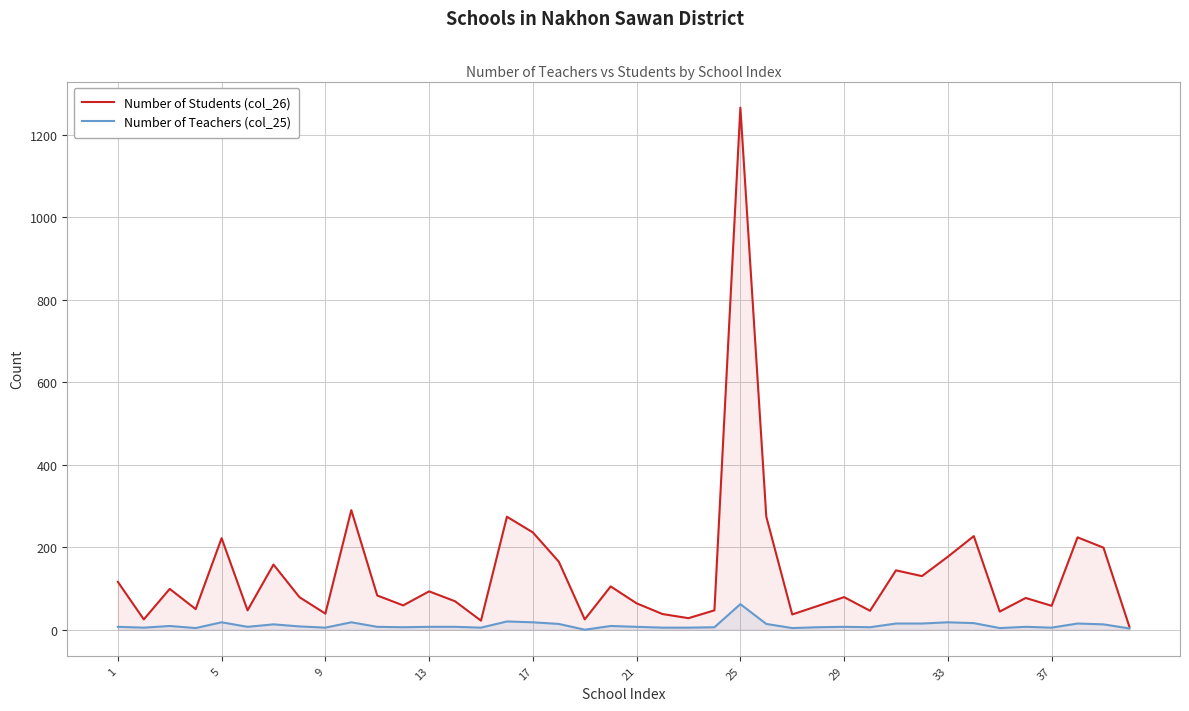

Does the chart display data point markers on the line(s)?

No